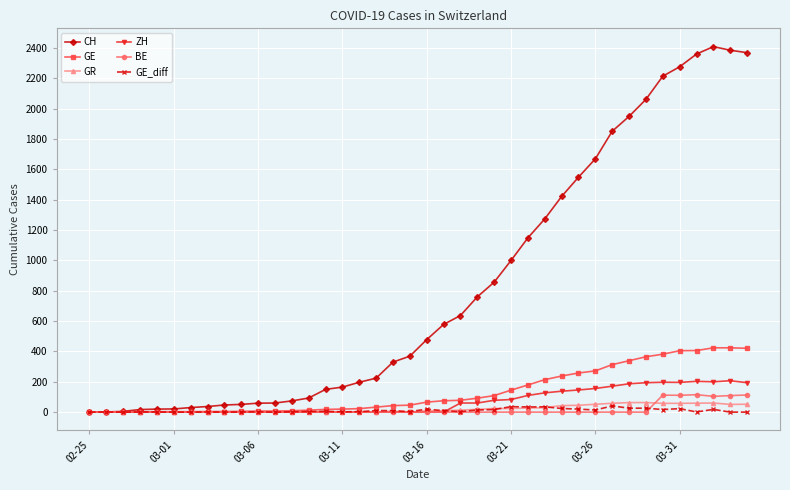

True or false: ZH has more than 2 interior local peaks.

True